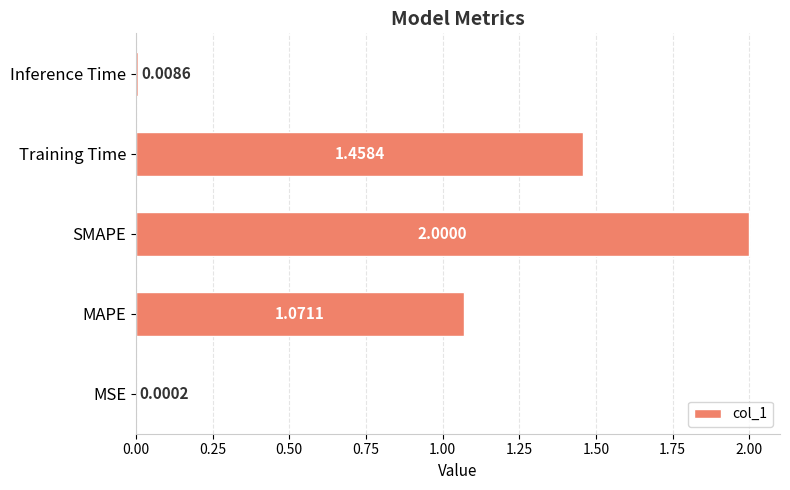

At which label is the value closest to 1?

MAPE